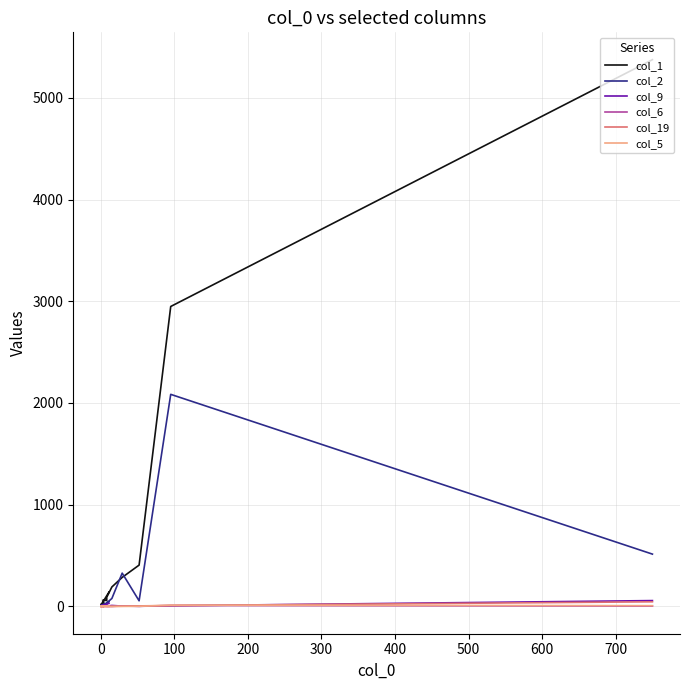

Is the value of col_1 at 800 greater than the value of col_5 at 19?

Yes